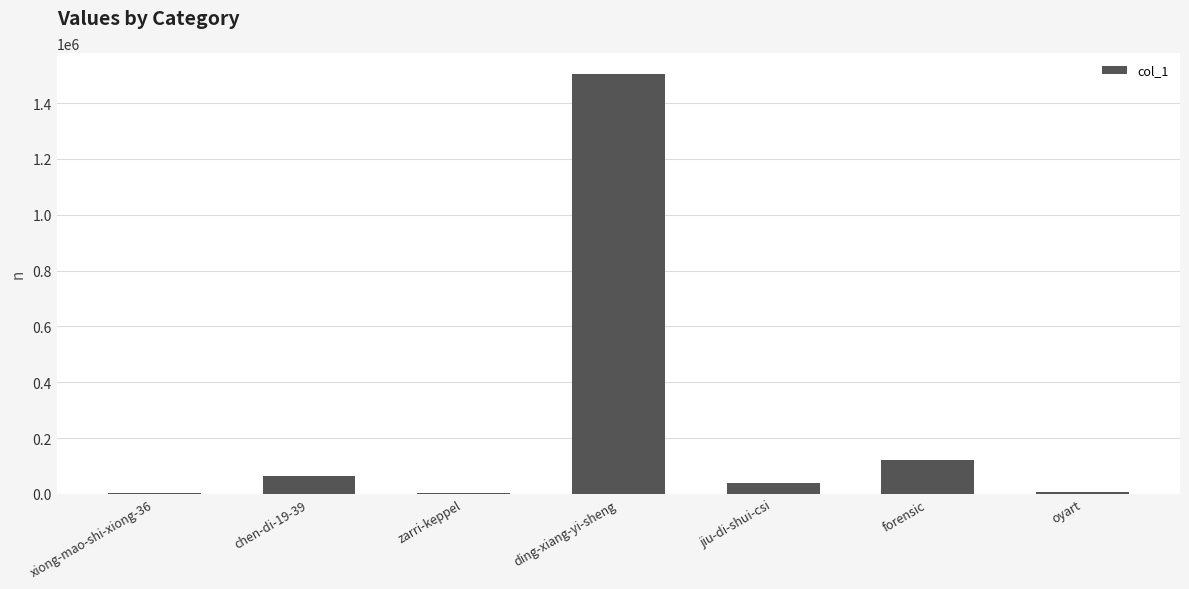

The value at jiu-di-shui-csi is 38888. True or false?

True